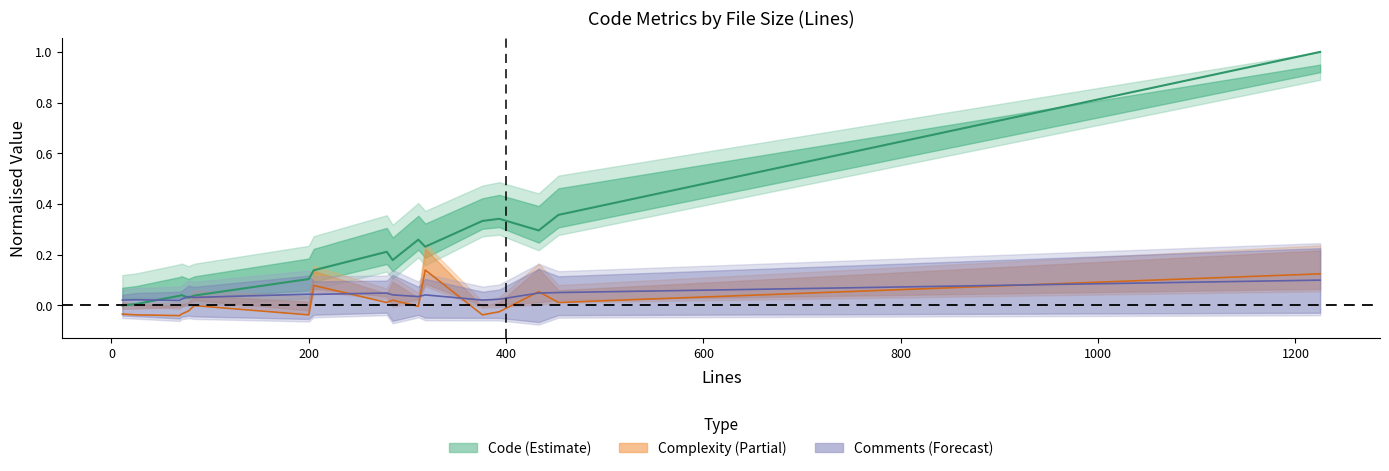

What is the difference between the second highest and second lowest values in the Code series?

0.4